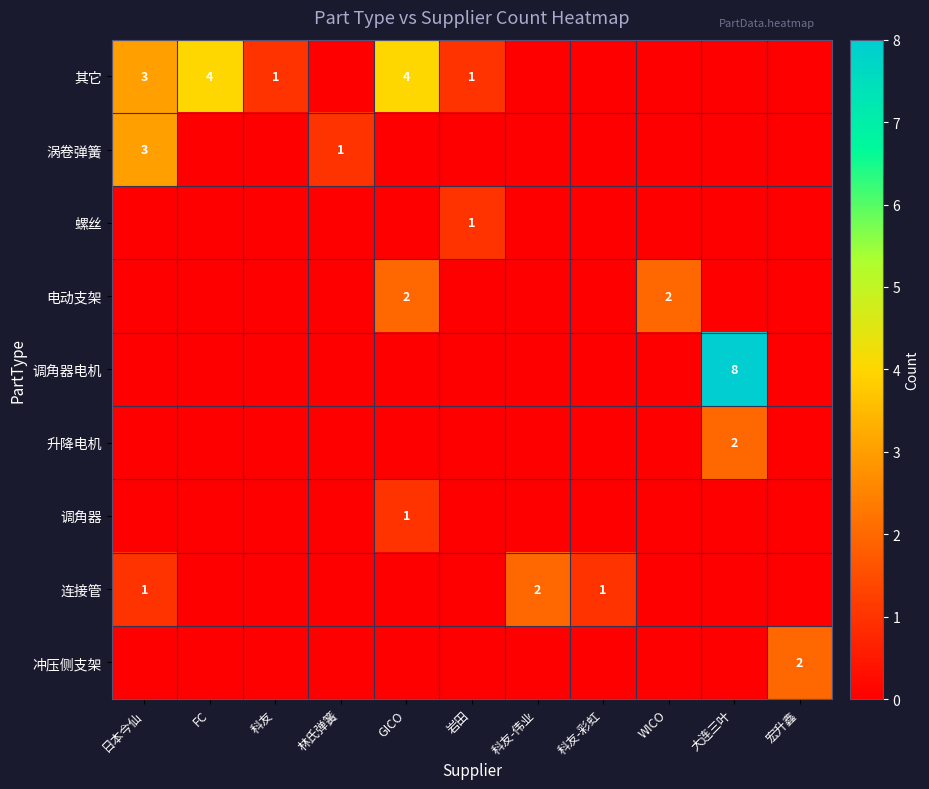

True or false: 连接管 has a value of 2 at 日本今仙.

False